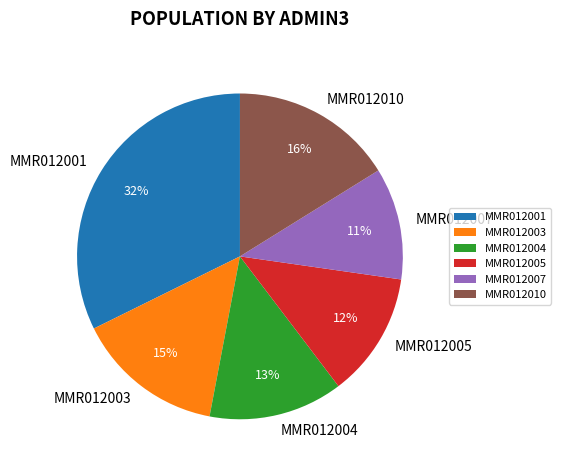

Does MMR012007 represent more than half of the total?

No